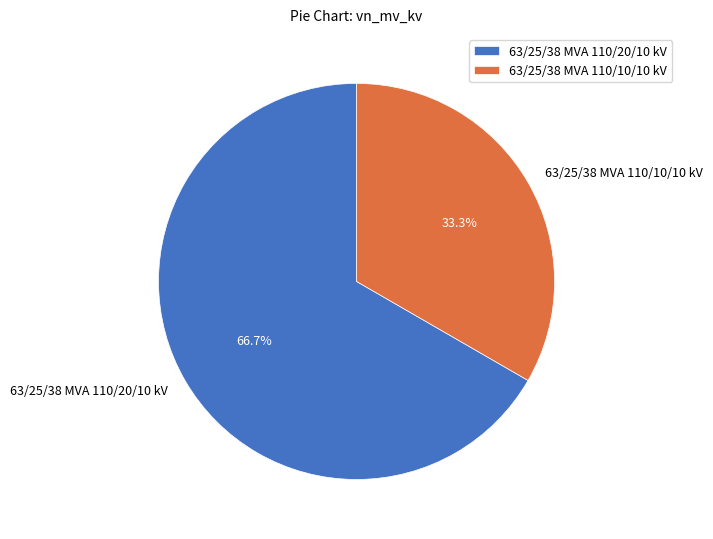

Does 63/25/38 MVA 110/20/10 kV represent more than half of the total?

Yes